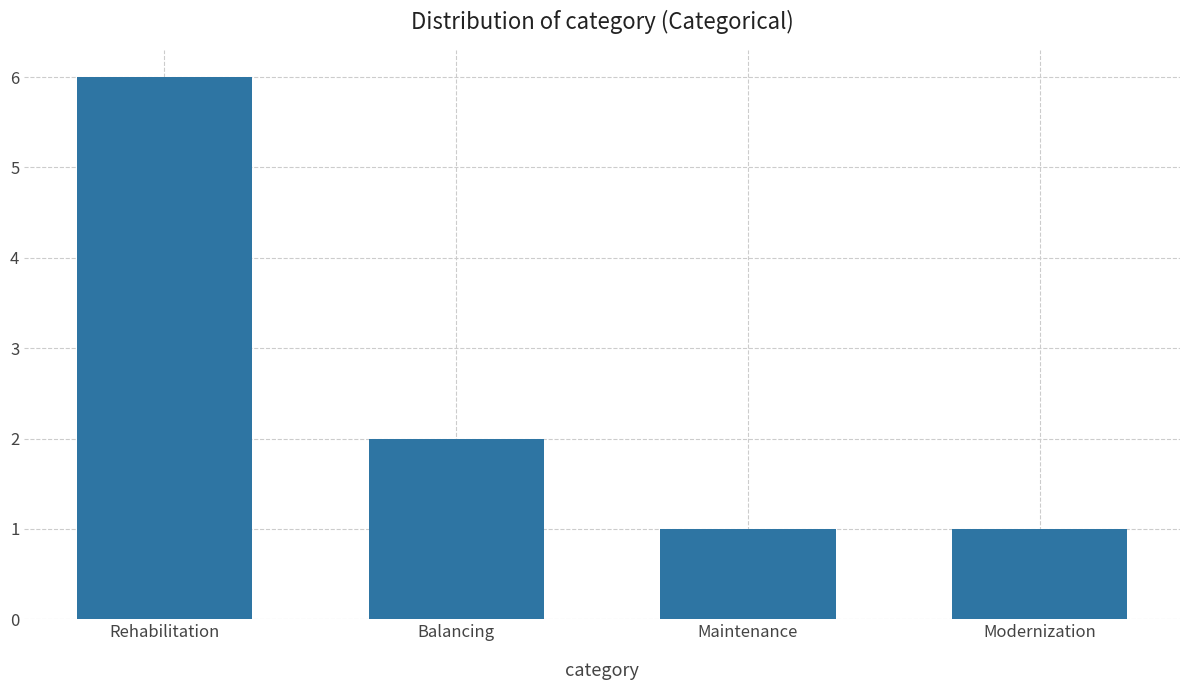

At which category does the chart reach its peak across all series?

Rehabilitation